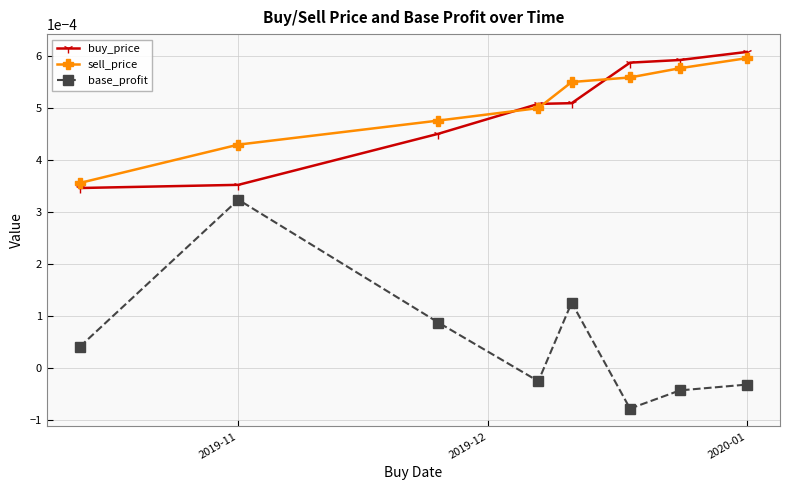

At how many categories does at least one series exceed 0?

8